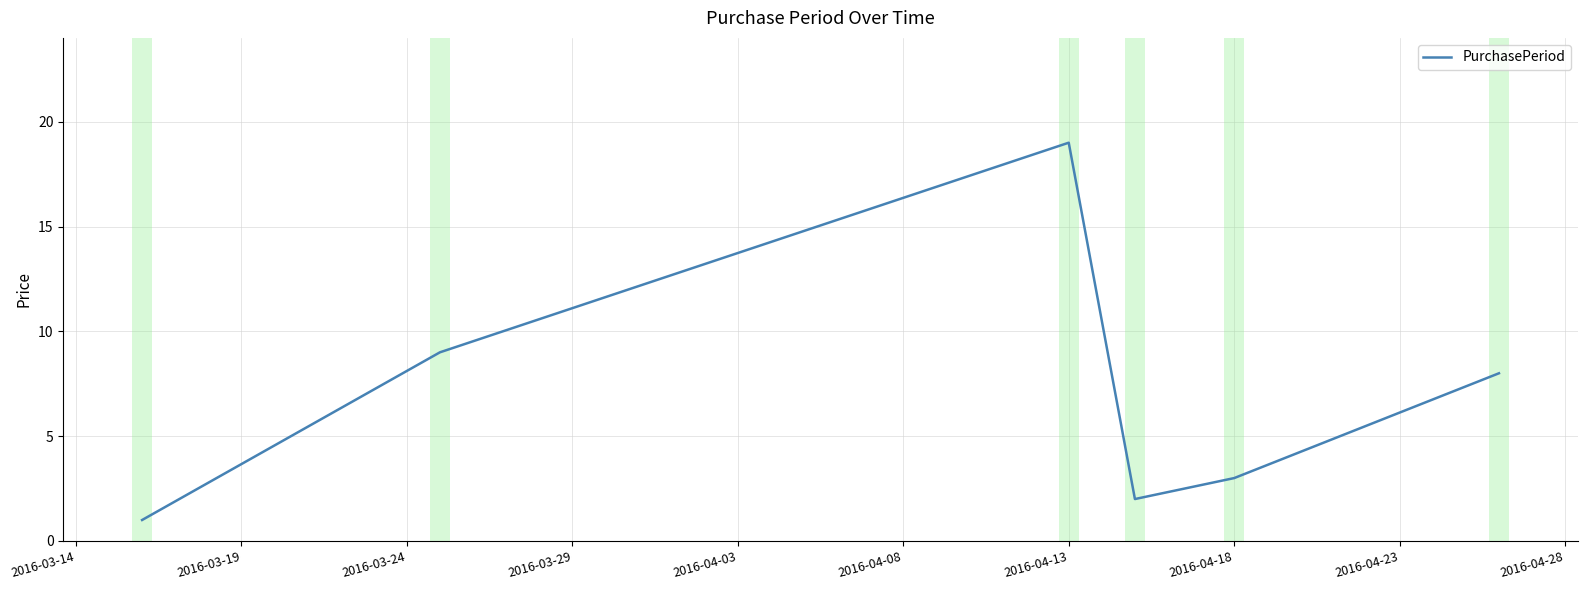

What is the difference between the maximum and minimum values?

18